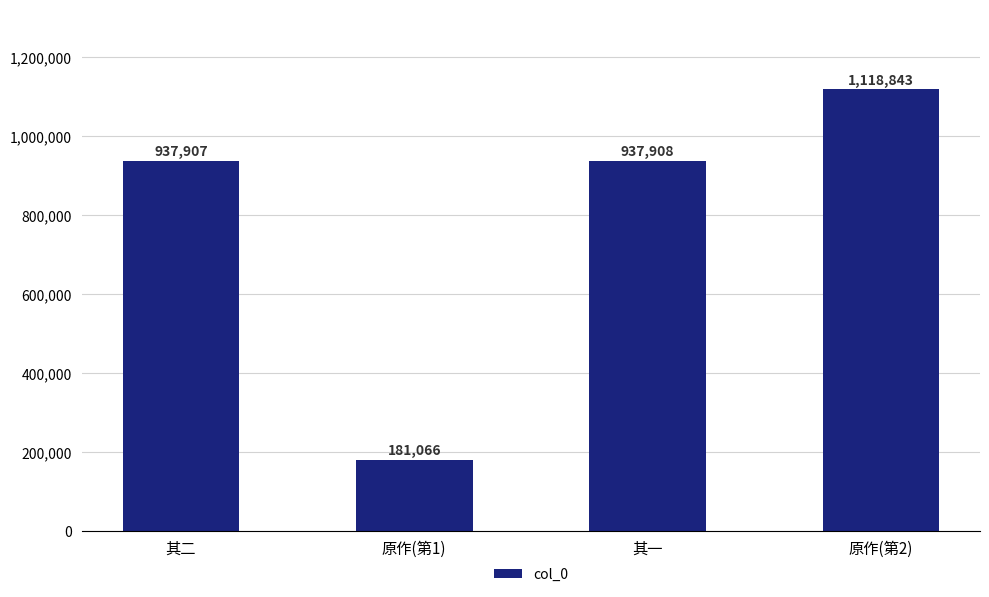

What is the difference between the values at 其一 and 原作(第2)?

180935